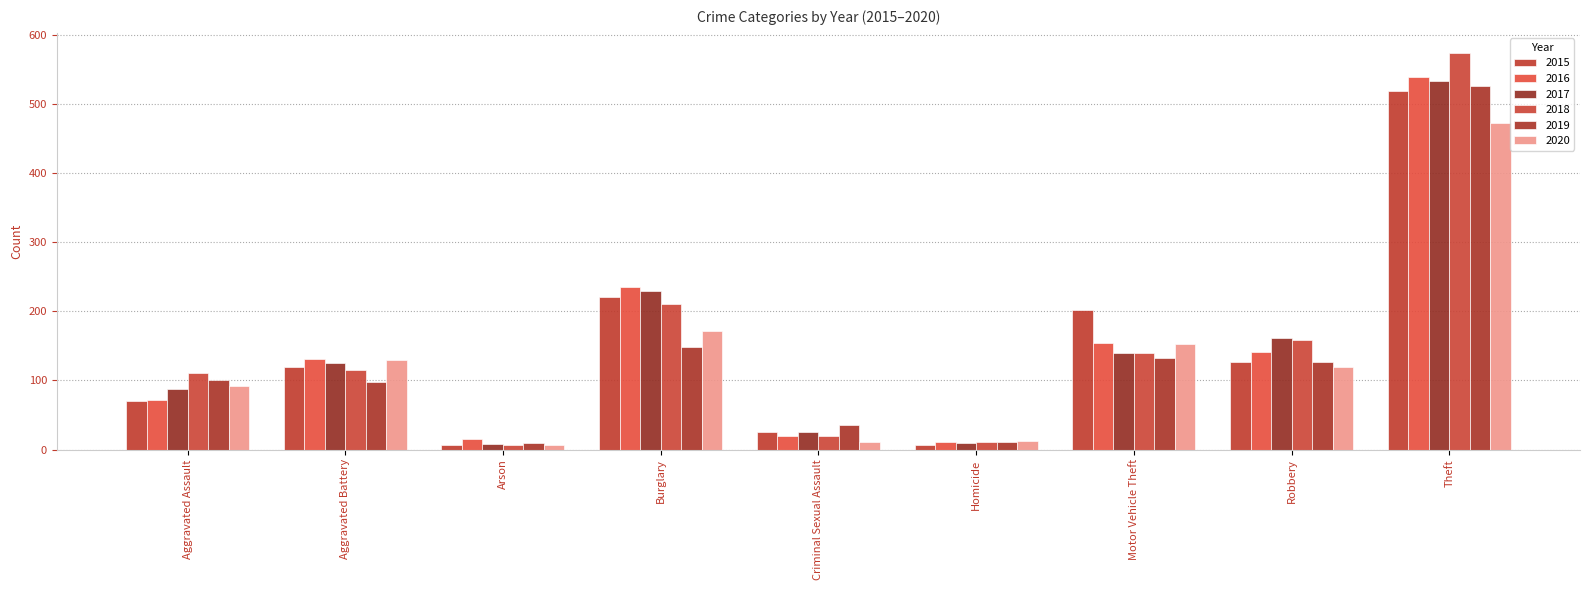

At which category does the chart reach its minimum across all series?

Arson